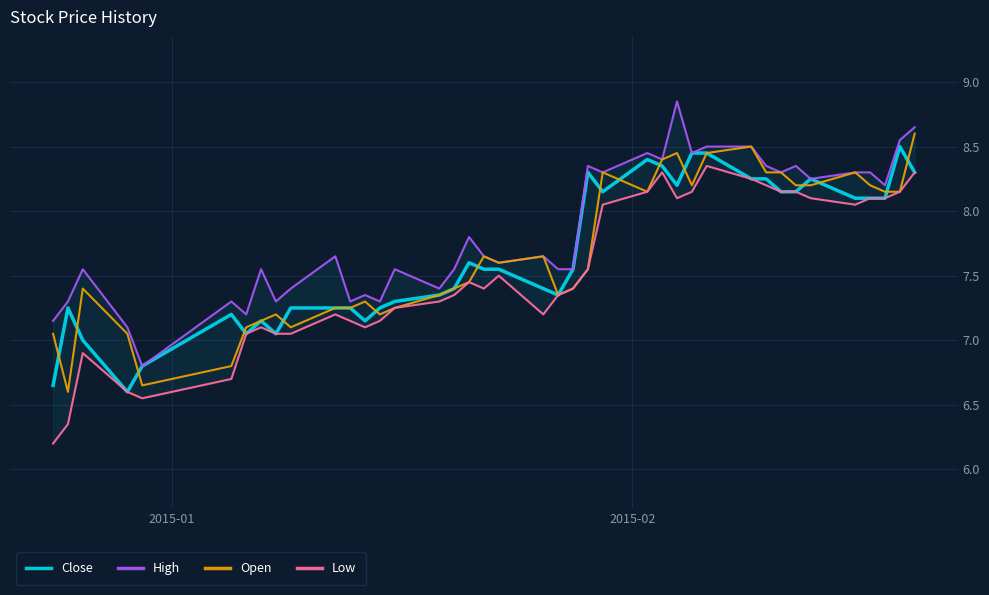

What is the minimum value for Open?

6.6